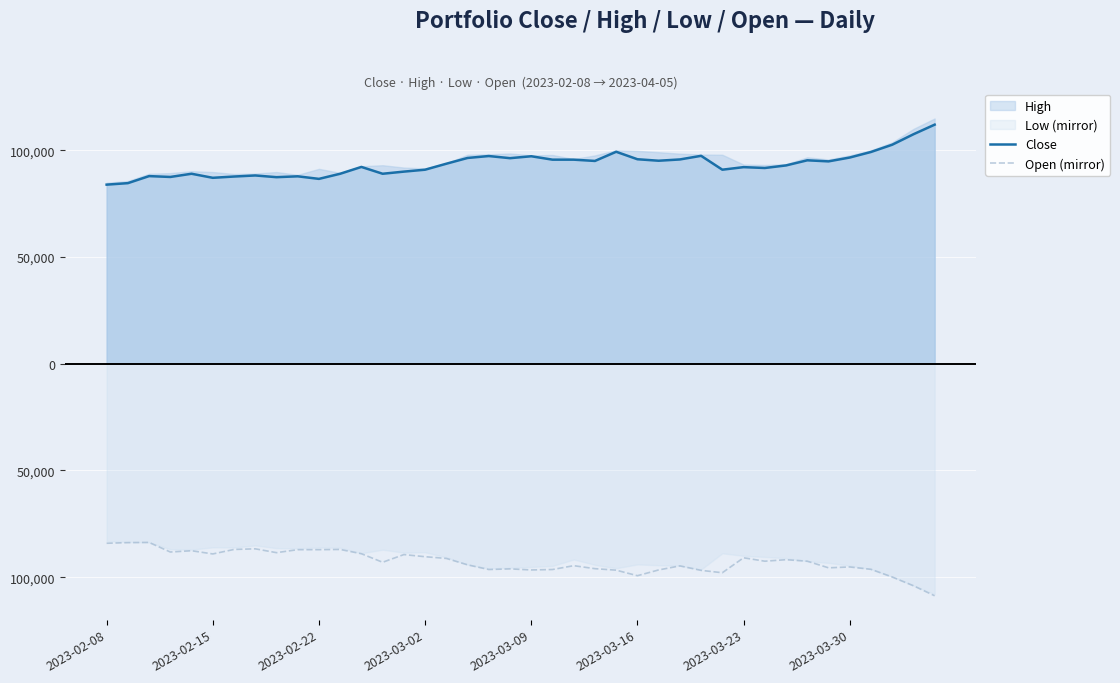

Is it true that Open (mirror) equals -135116 at 19?

False